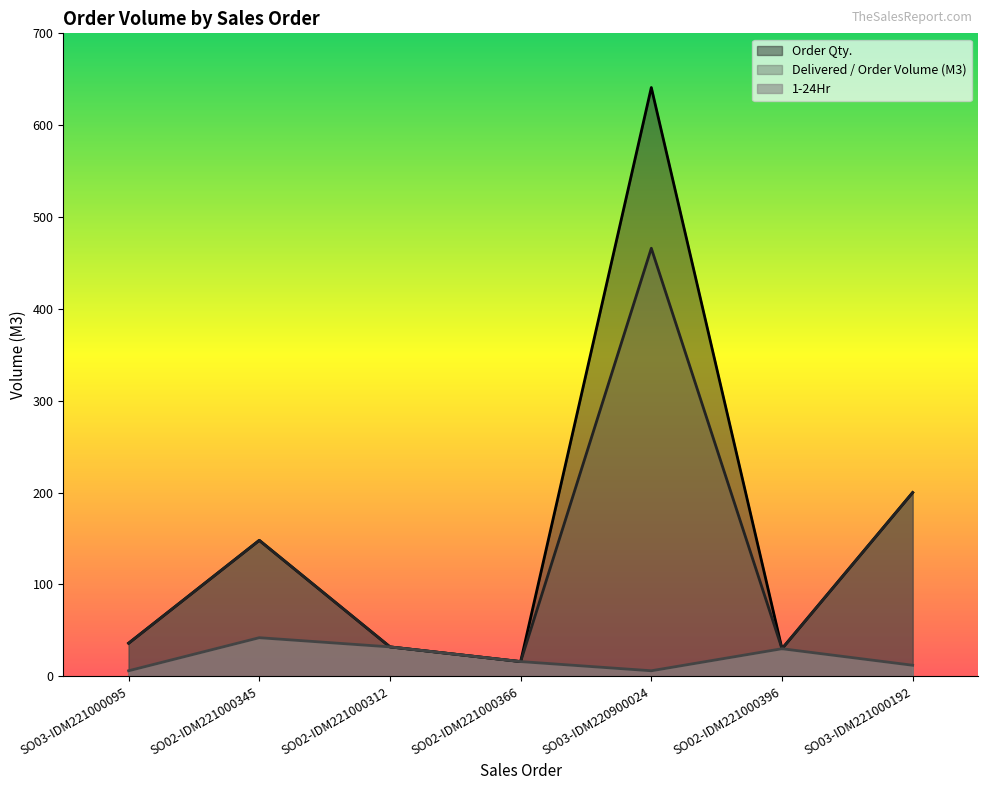

How many values in the Delivered / Order Volume (M3) series are below 36?

3